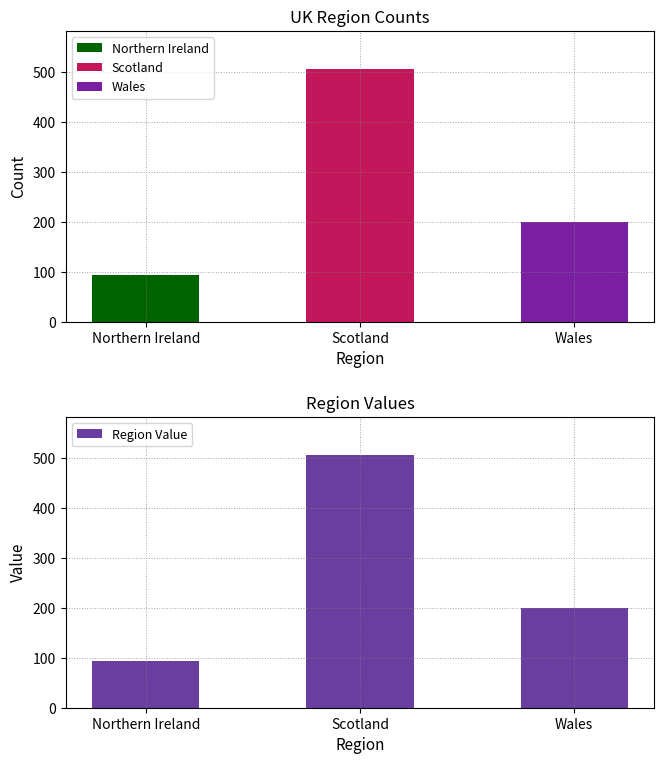

The value at Northern Ireland is 143. True or false?

False